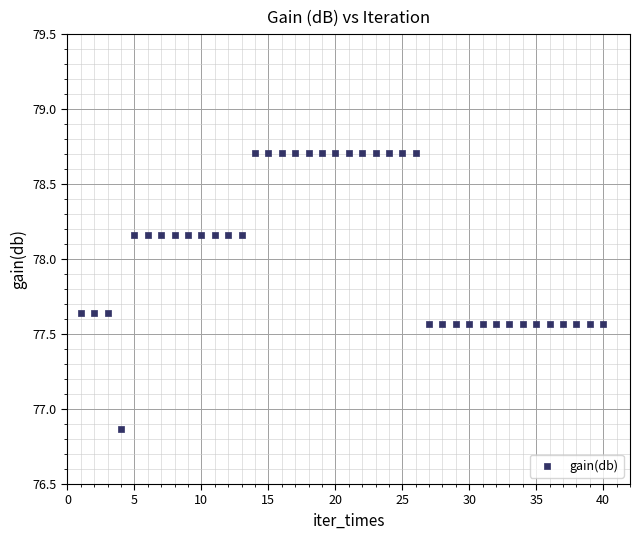

What is the range of Y values (max minus min)?

1.8